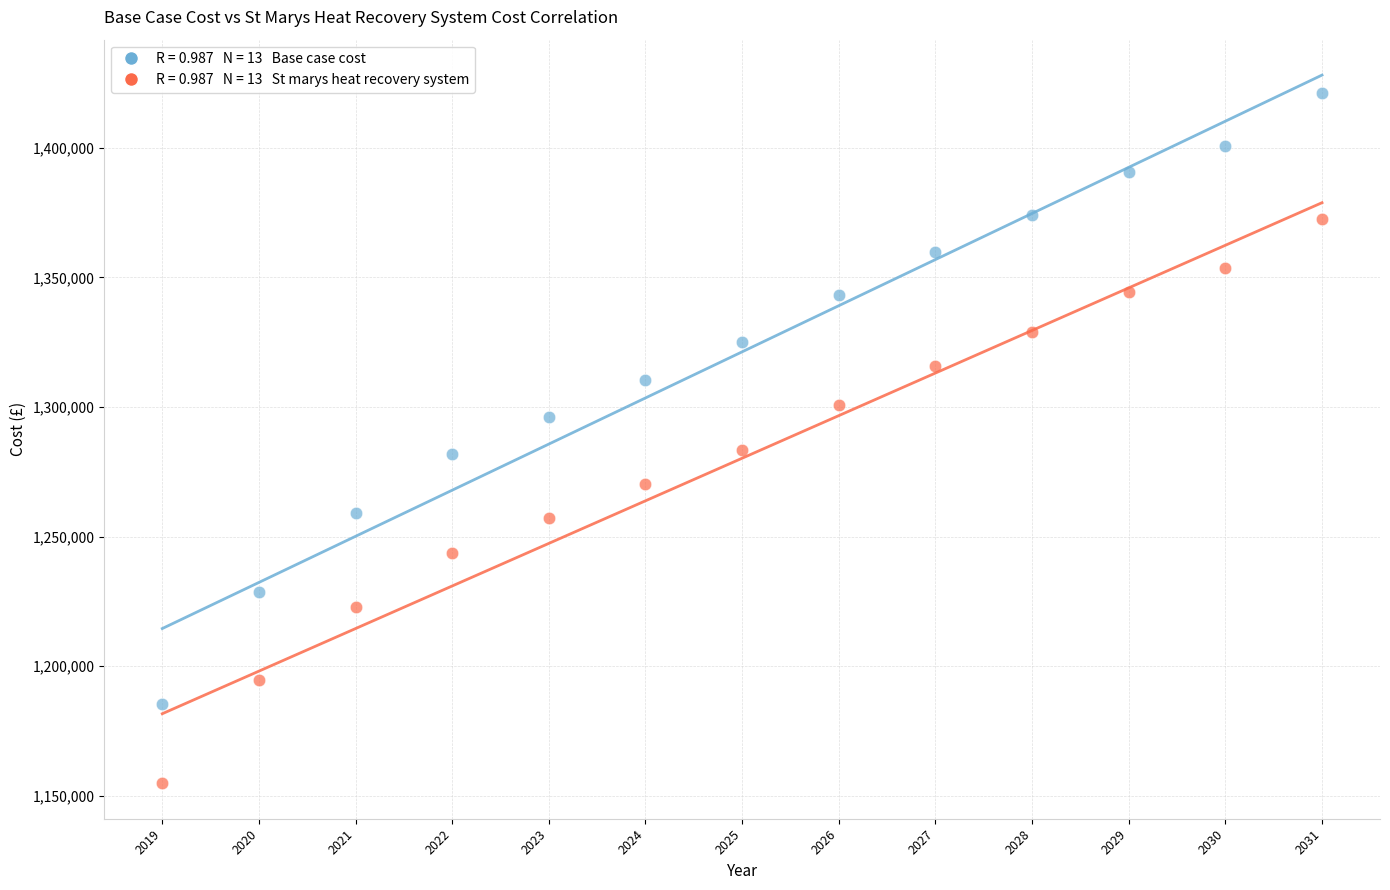

Across all data points, what is the range of Y values (max minus min)?

266484.7